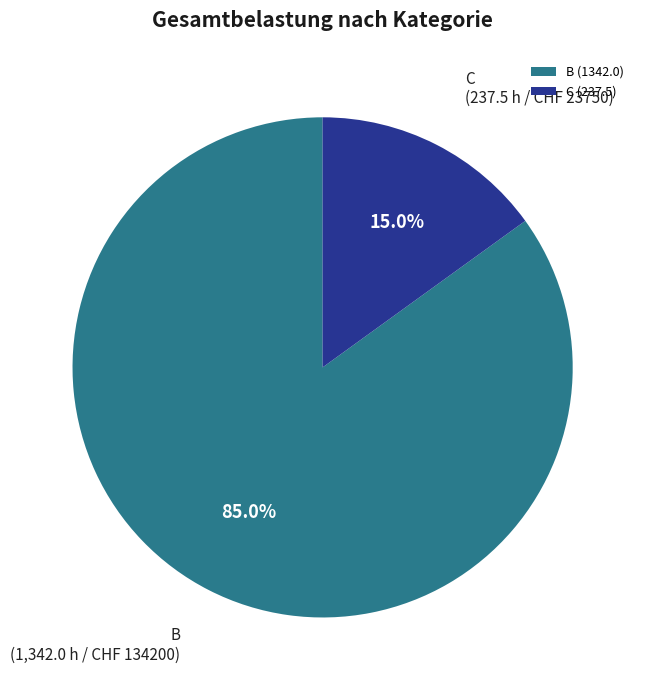

How many slices are in this pie chart?

2